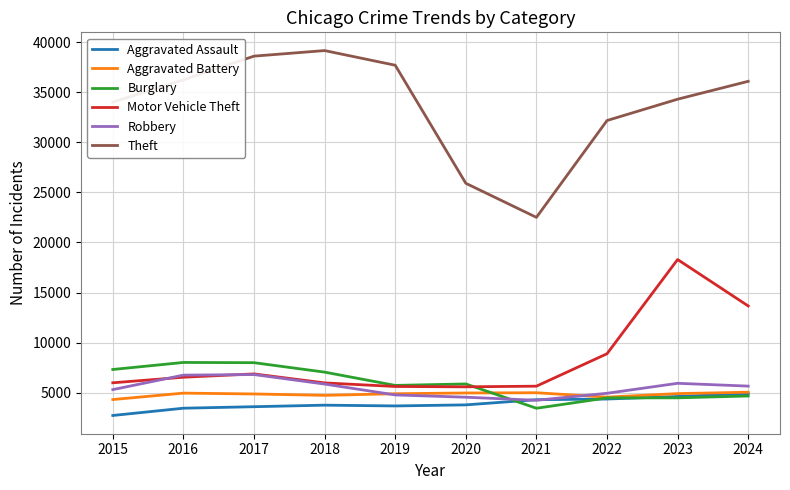

What is the sum of all Motor Vehicle Theft values?

83091